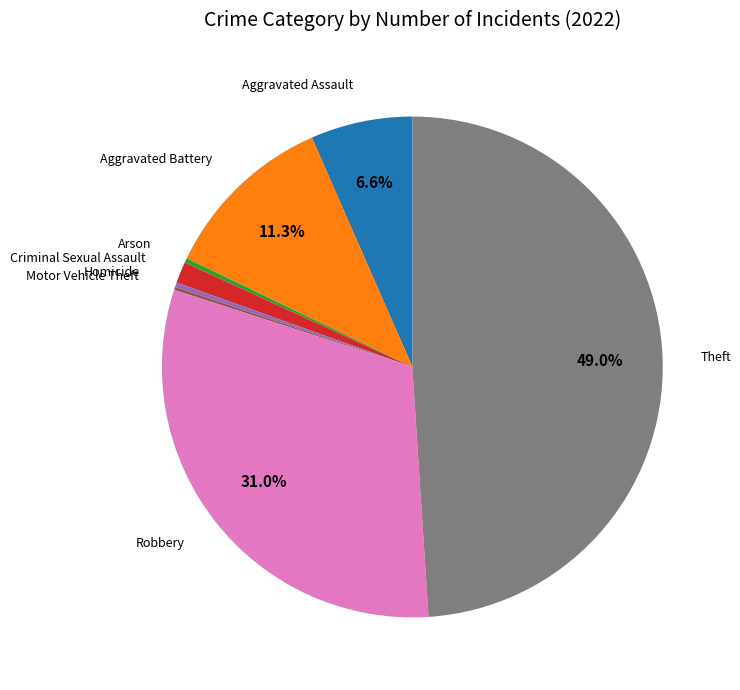

Does any single category account for the majority?

No